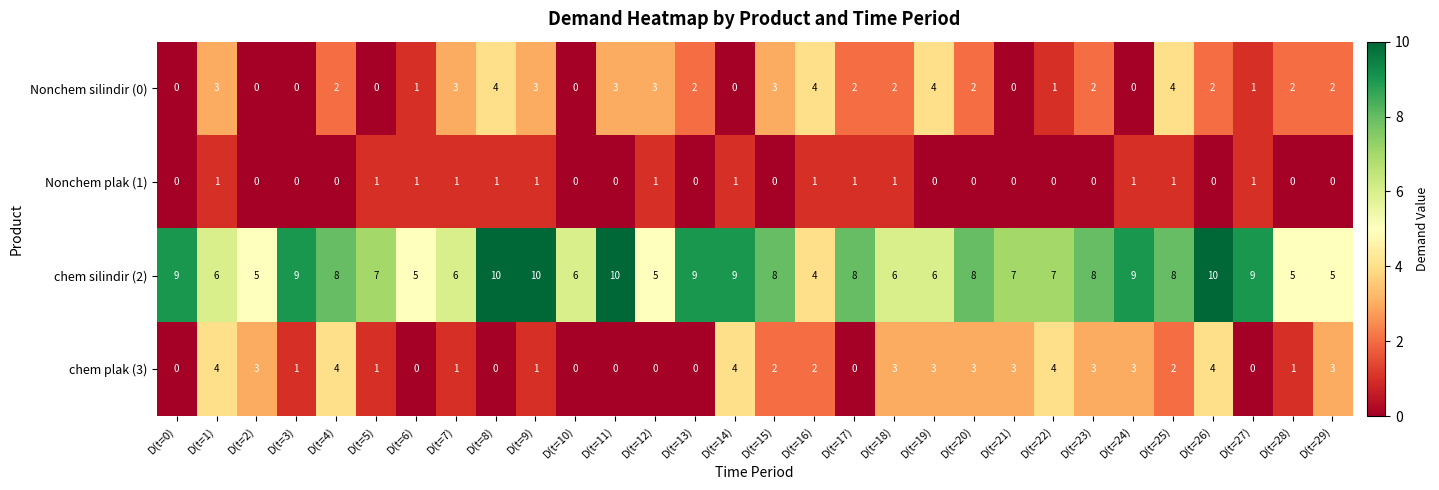

Is it true that Nonchem silindir (0) equals 2 at D(t=18)?

True